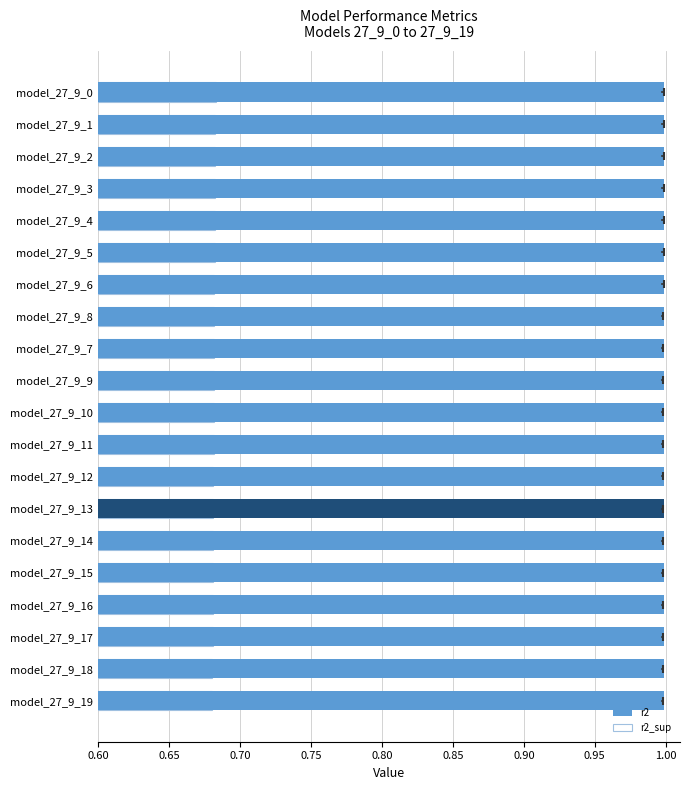

What is the difference between the highest and lowest values at model_27_9_10?

0.3